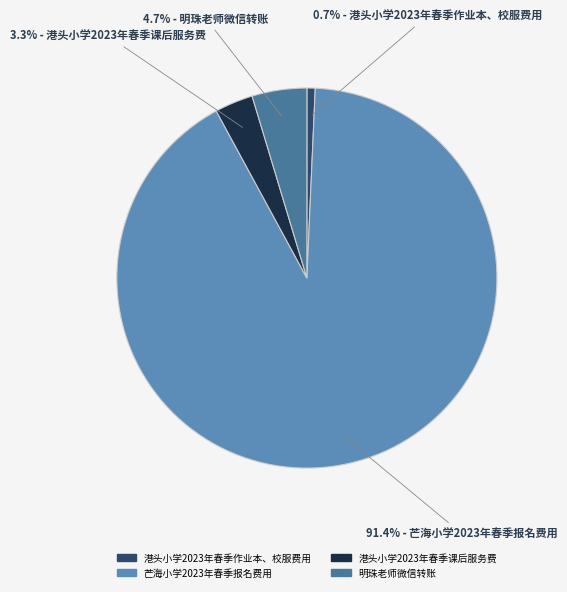

Is it true that 港头小学2023年春季作业本、校服费用 is 10% of the pie?

False